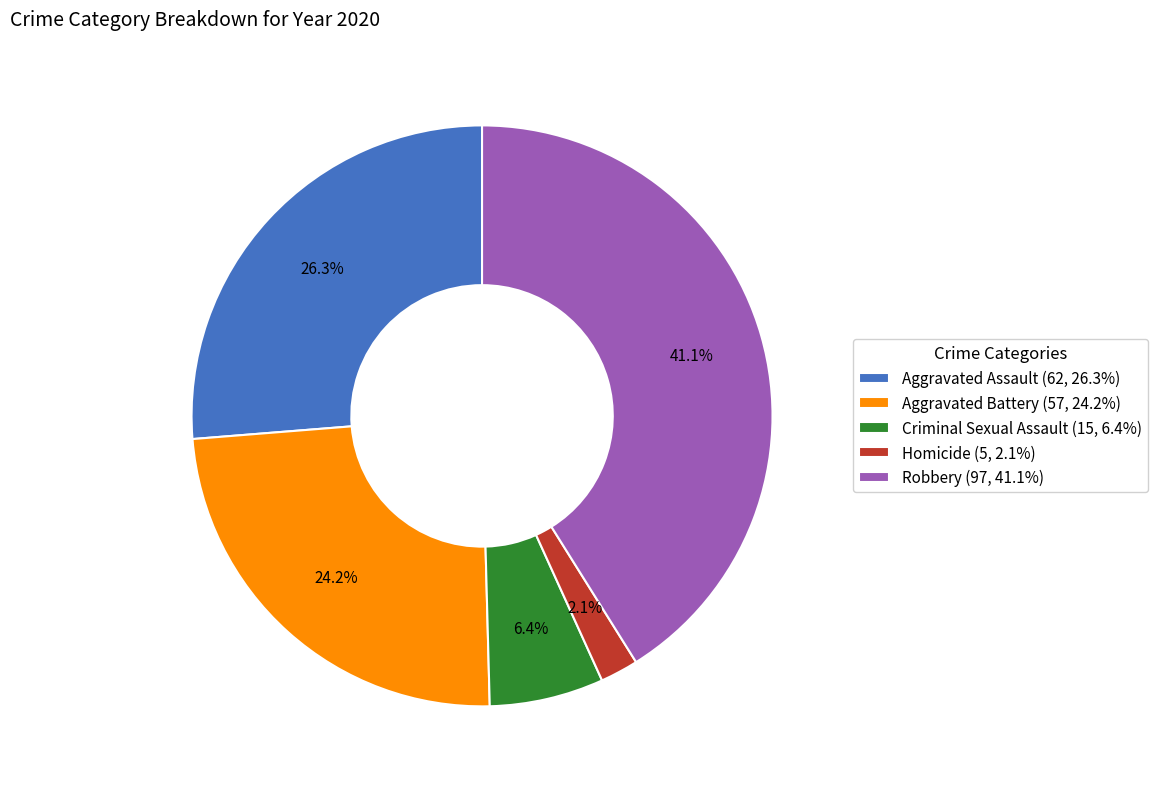

What is the largest slice in the pie chart?

Robbery